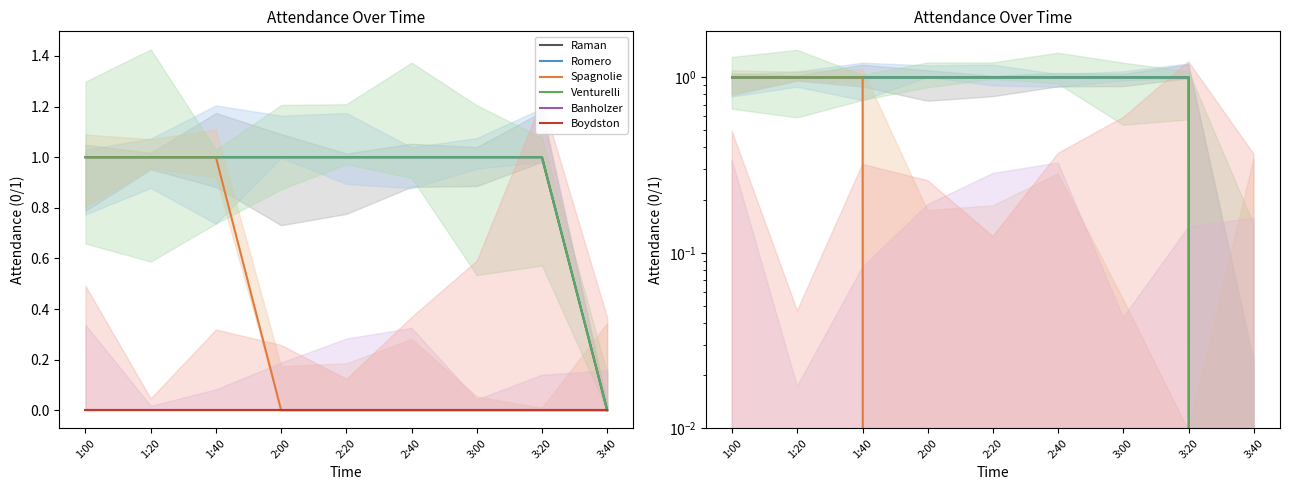

Rank the categories by Venturelli value from highest to lowest.

1:00, 1:20, 1:40, 2:00, 2:20, 2:40, 3:00, 3:20, 3:40